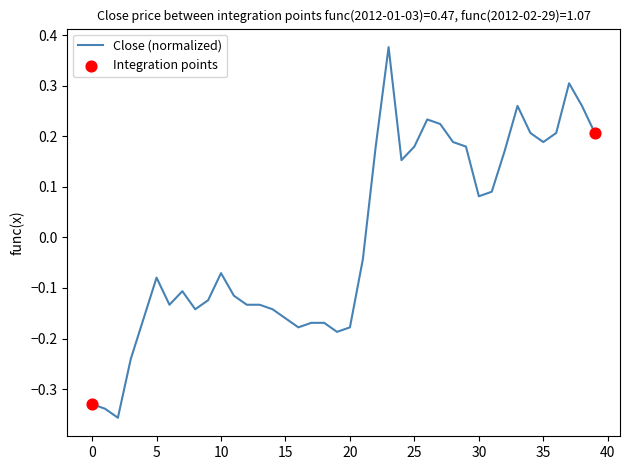

What is the difference between the maximum and minimum values?

0.7